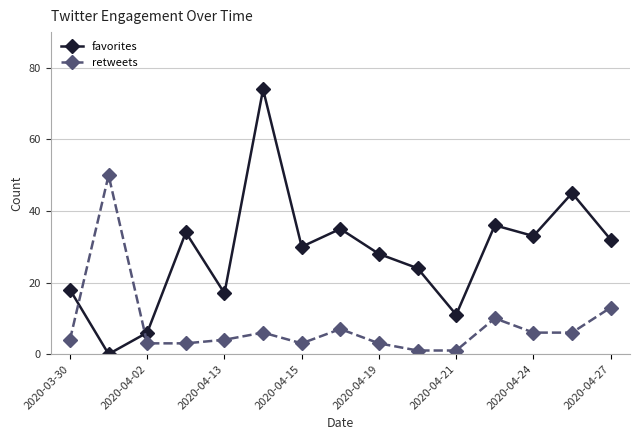

What is the maximum value shown in the chart?

74